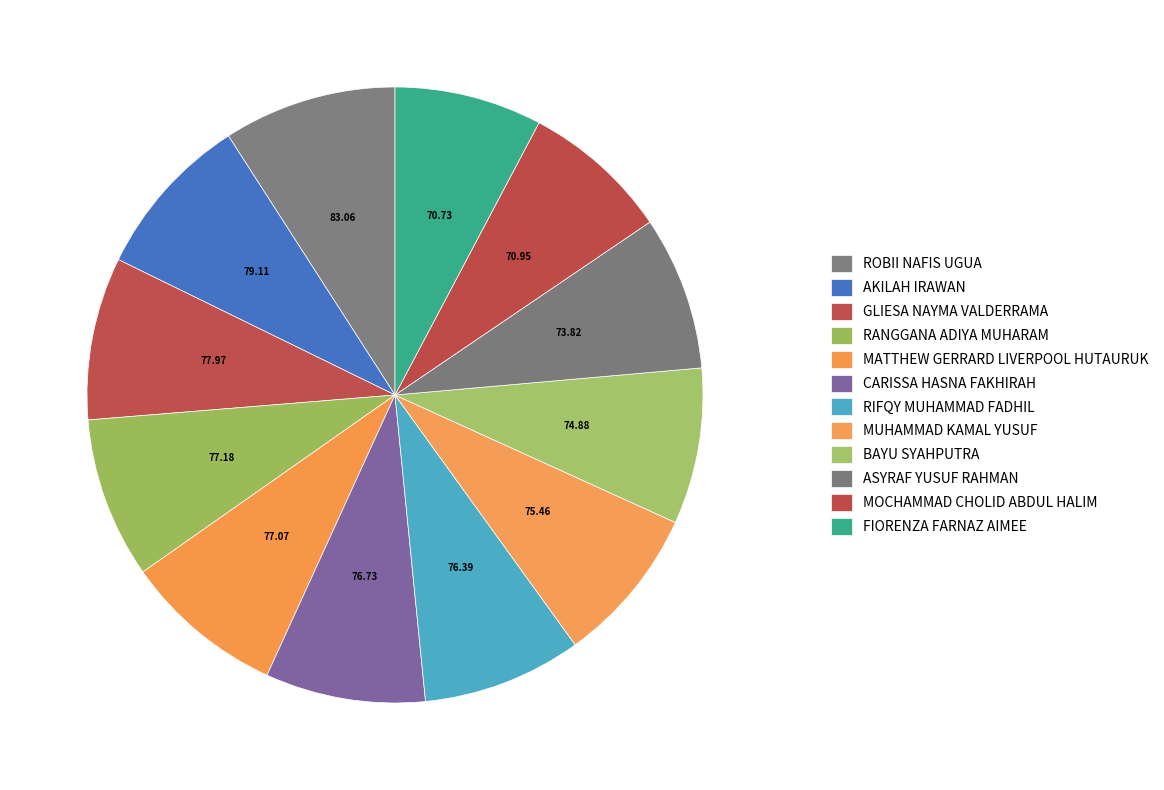

How many slices are in this pie chart?

12